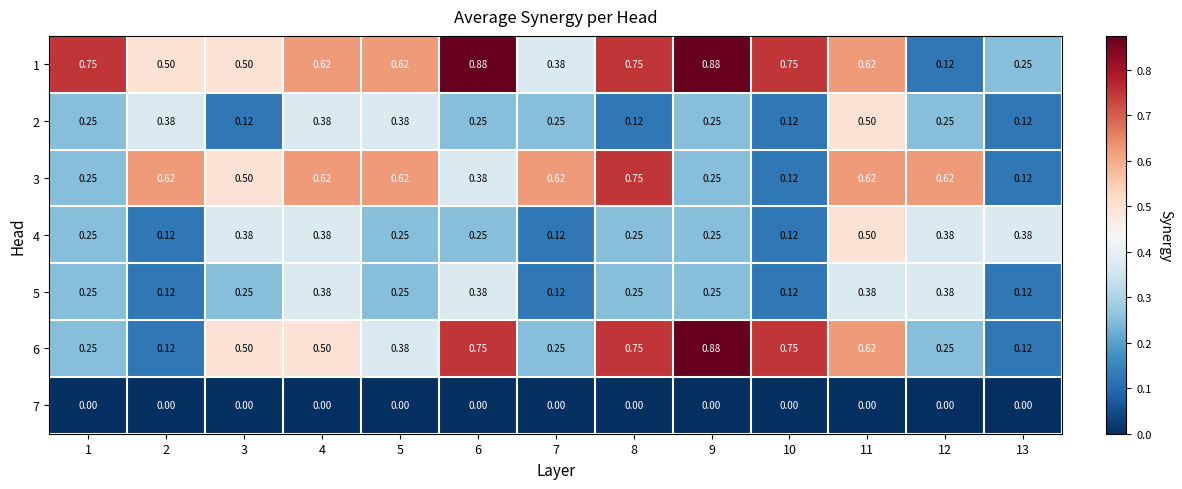

Is the value of 7 at 1 greater than the value of 3 at 1?

No